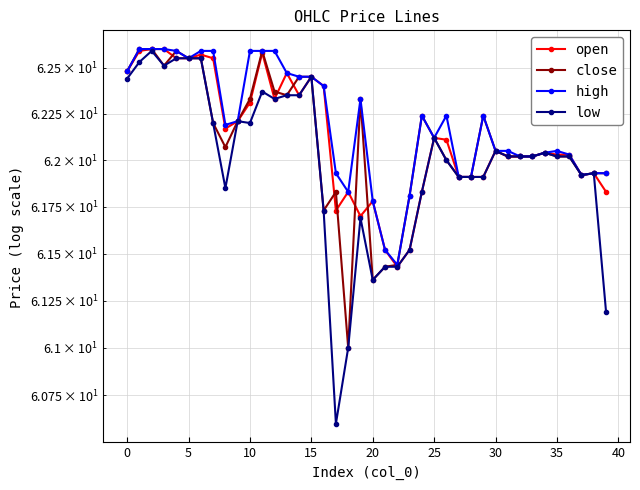

True or false: close has a value of 14.8 at 37.

False